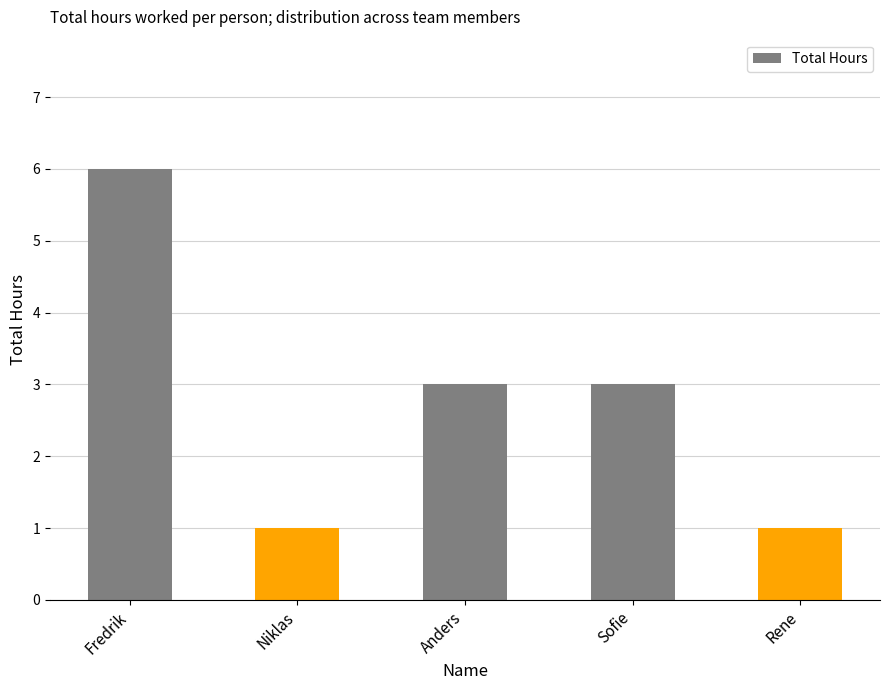

What is the average value?

3